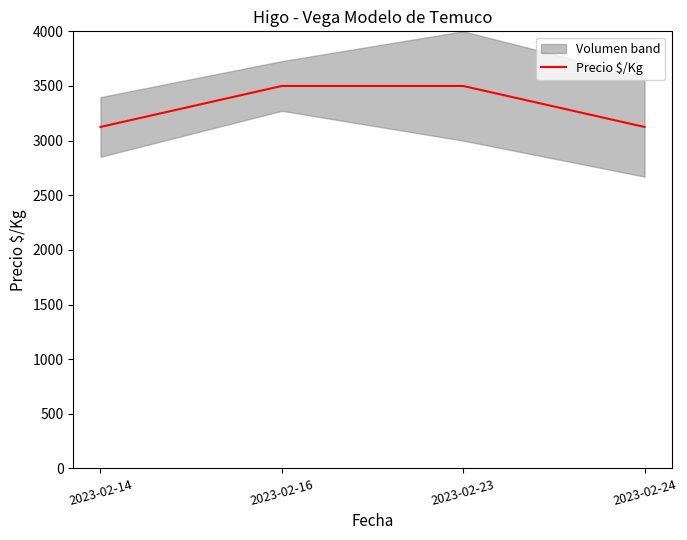

Rank the categories by value from lowest to highest.

2023-02-14, 2023-02-24, 2023-02-16, 2023-02-23